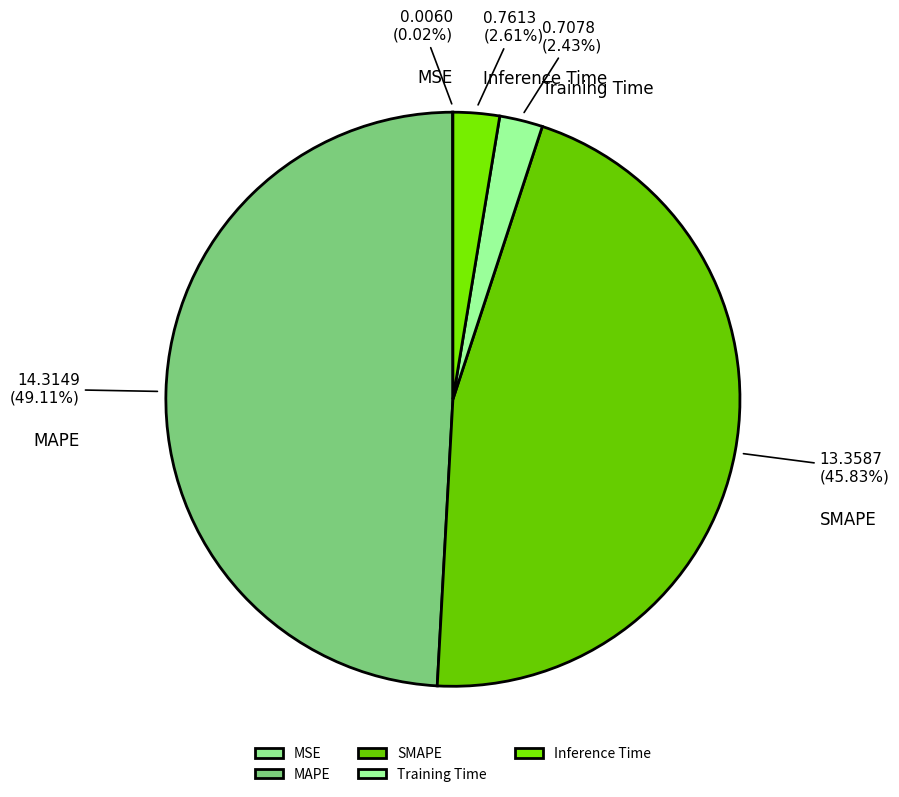

What percentage is the SMAPE slice, to the nearest percent?

46%